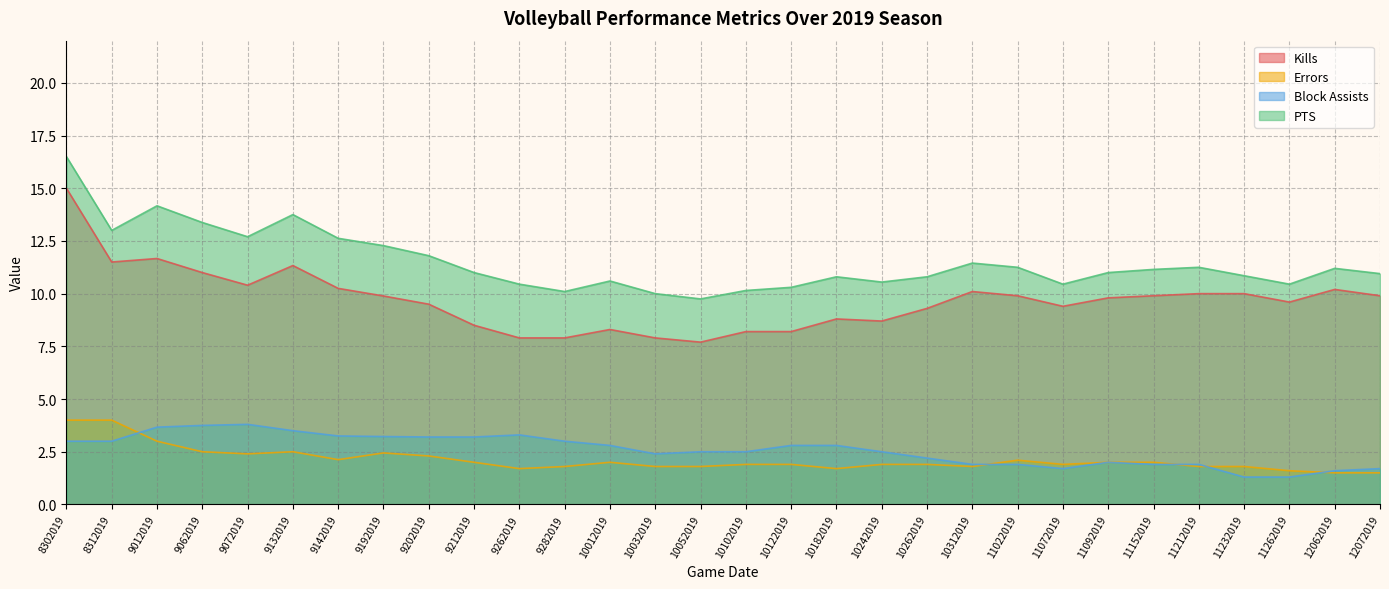

Reading left to right, extract all data points from this chart.

Kills: 15.0	11.5	11.7	11.0	10.4	11.3	10.2	9.9	9.5	8.5	7.9	7.9	8.3	7.9	7.7	8.2	8.2	8.8	8.7	9.3	10.1	9.9	9.4	9.8	9.9	10.0	10.0	9.6	10.2	9.9
Errors: 4.0	4.0	3.0	2.5	2.4	2.5	2.1	2.4	2.3	2.0	1.7	1.8	2.0	1.8	1.8	1.9	1.9	1.7	1.9	1.9	1.8	2.1	1.9	2.0	2.0	1.8	1.8	1.6	1.5	1.5
Block Assists: 3.0	3.0	3.7	3.8	3.8	3.5	3.2	3.2	3.2	3.2	3.3	3.0	2.8	2.4	2.5	2.5	2.8	2.8	2.5	2.2	1.9	1.9	1.7	2.0	1.9	1.9	1.3	1.3	1.6	1.7
PTS: 16.5	13.0	14.2	13.4	12.7	13.8	12.6	12.3	11.8	11.0	10.4	10.1	10.6	10.0	9.8	10.2	10.3	10.8	10.6	10.8	11.4	11.2	10.4	11.0	11.2	11.2	10.8	10.4	11.2	10.9